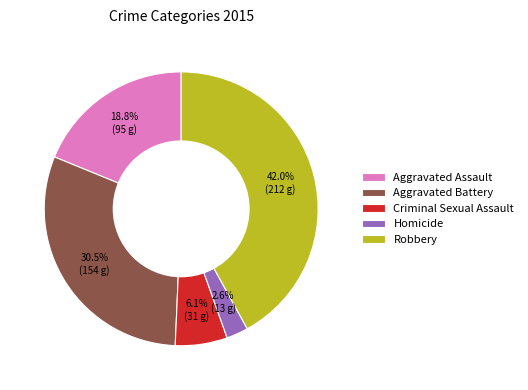

To the nearest percent, what portion does Homicide represent?

3%